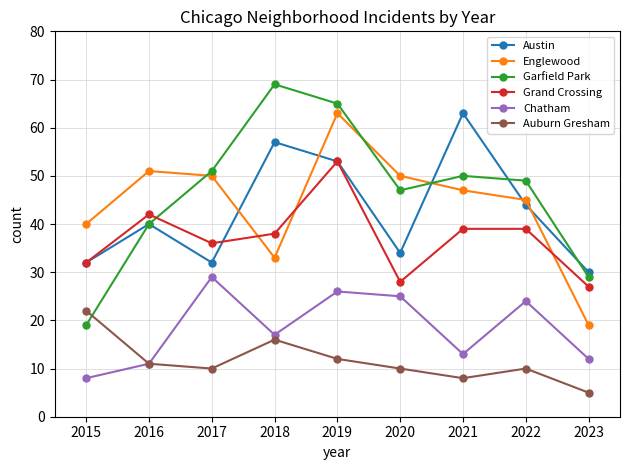

Reading left to right, what are all the values shown in this chart?

Austin: 2015=32	2016=40	2017=32	2018=57	2019=53	2020=34	2021=63	2022=44	2023=30
Englewood: 2015=40	2016=51	2017=50	2018=33	2019=63	2020=50	2021=47	2022=45	2023=19
Garfield Park: 2015=19	2016=40	2017=51	2018=69	2019=65	2020=47	2021=50	2022=49	2023=29
Grand Crossing: 2015=32	2016=42	2017=36	2018=38	2019=53	2020=28	2021=39	2022=39	2023=27
Chatham: 2015=8	2016=11	2017=29	2018=17	2019=26	2020=25	2021=13	2022=24	2023=12
Auburn Gresham: 2015=22	2016=11	2017=10	2018=16	2019=12	2020=10	2021=8	2022=10	2023=5